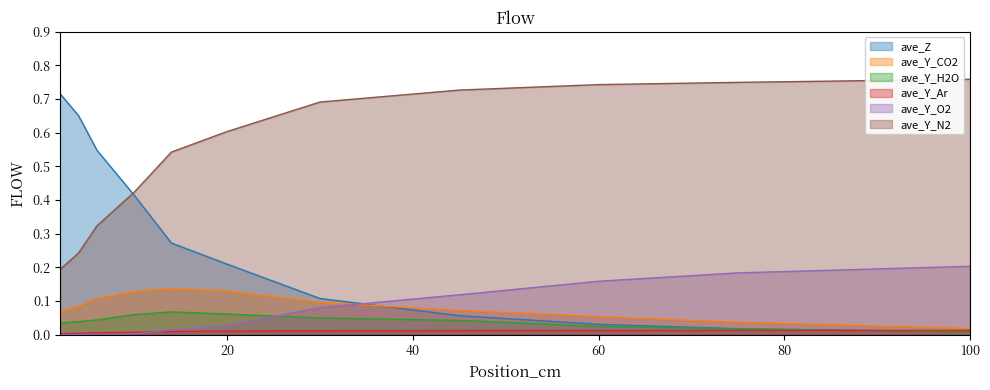

Which series ends up on top after the final intersection of ave_Y_H2O and ave_Y_O2?

ave_Y_O2